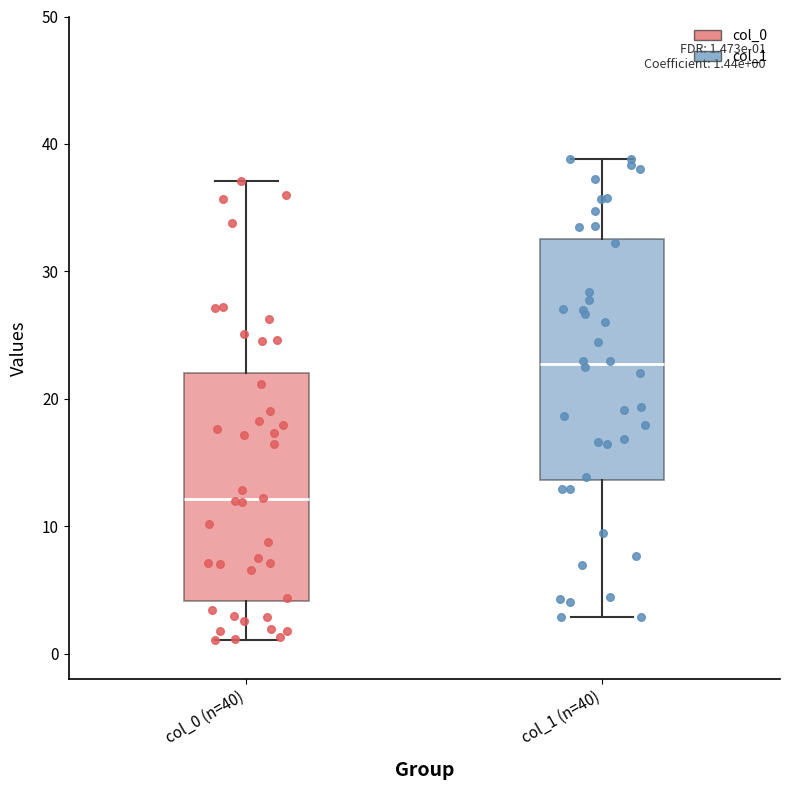

Which box has the lowest median line?

col_0 (n=40)